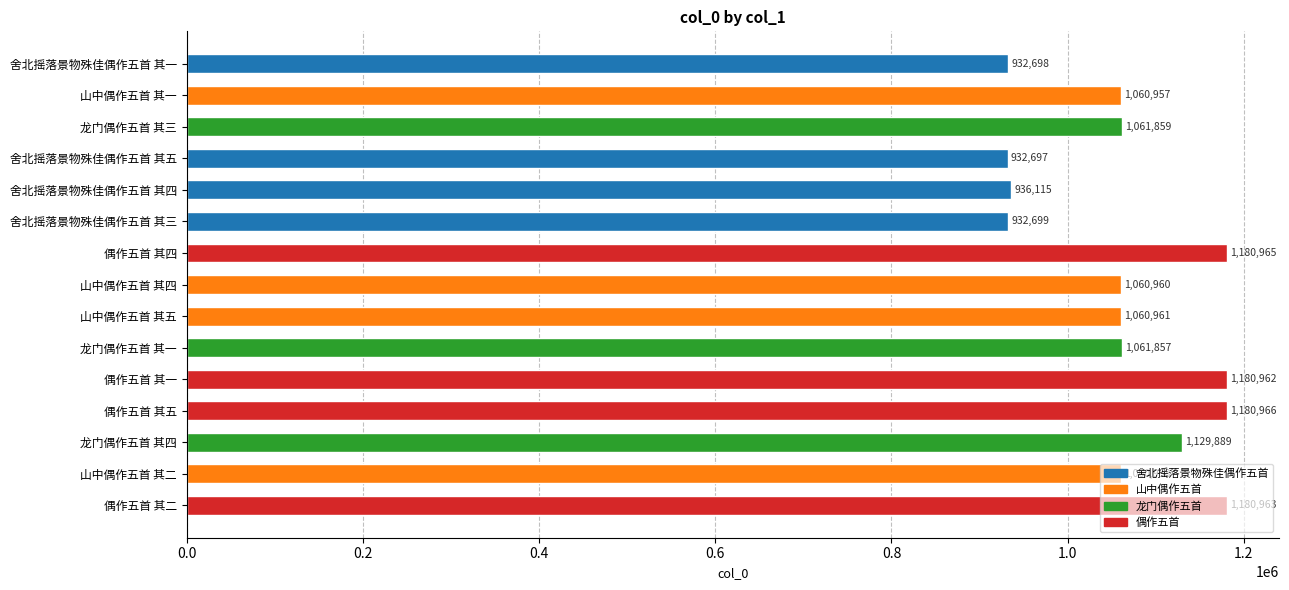

How many data points does each series have?

15